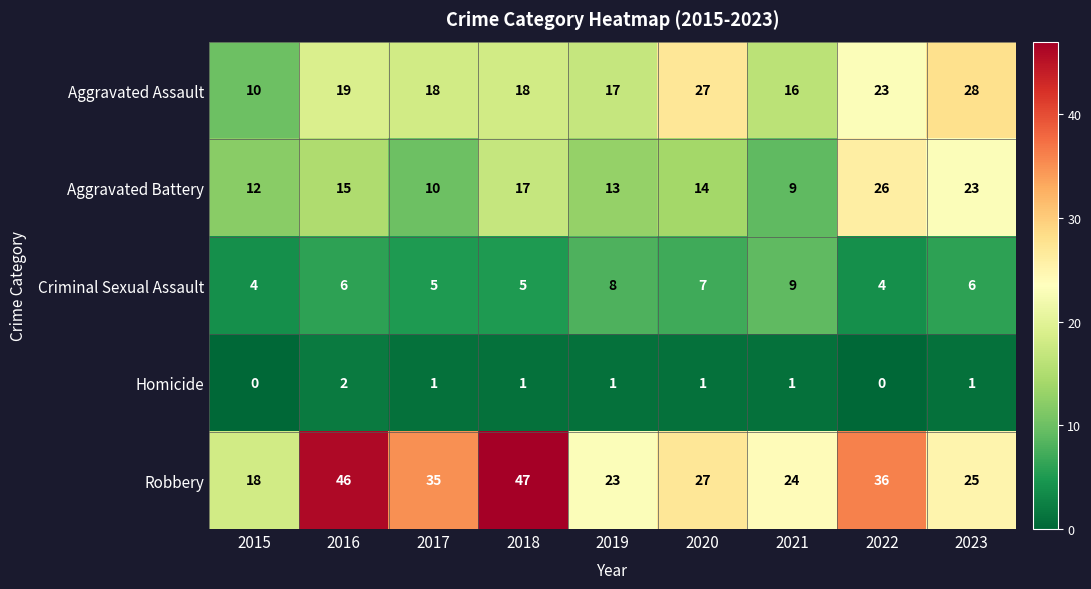

Is the value of Aggravated Assault at 2022 greater than the value of Aggravated Battery at 2015?

Yes